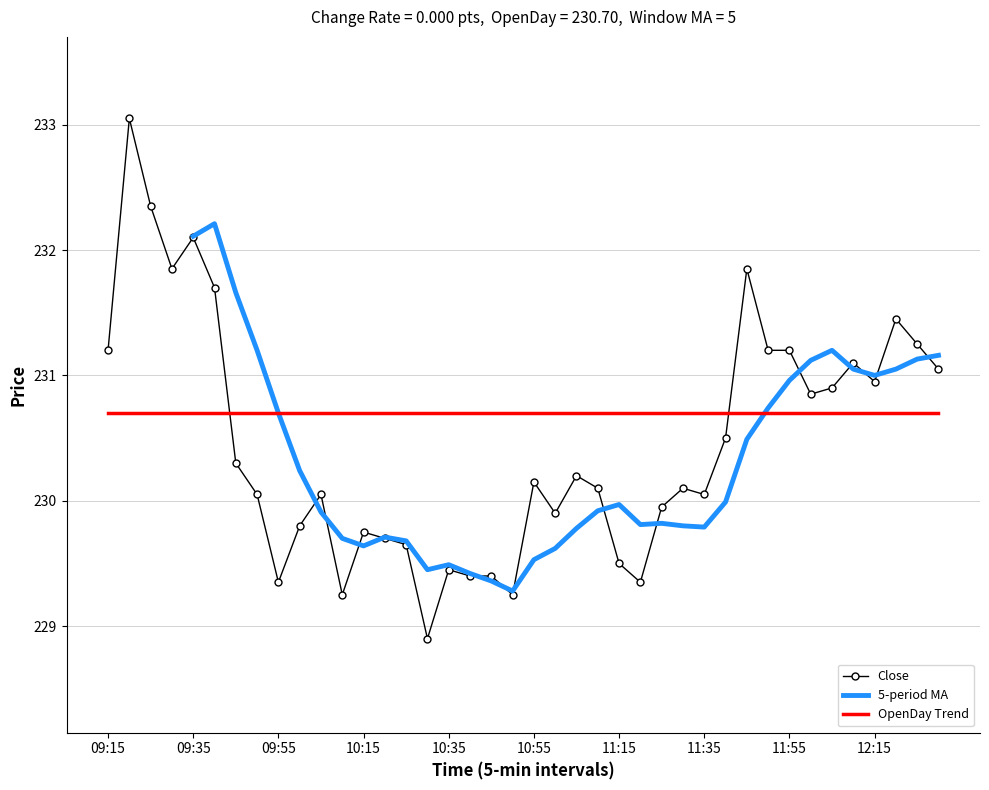

Which series ends up on top after the final intersection of Close and OpenDay Trend?

Close